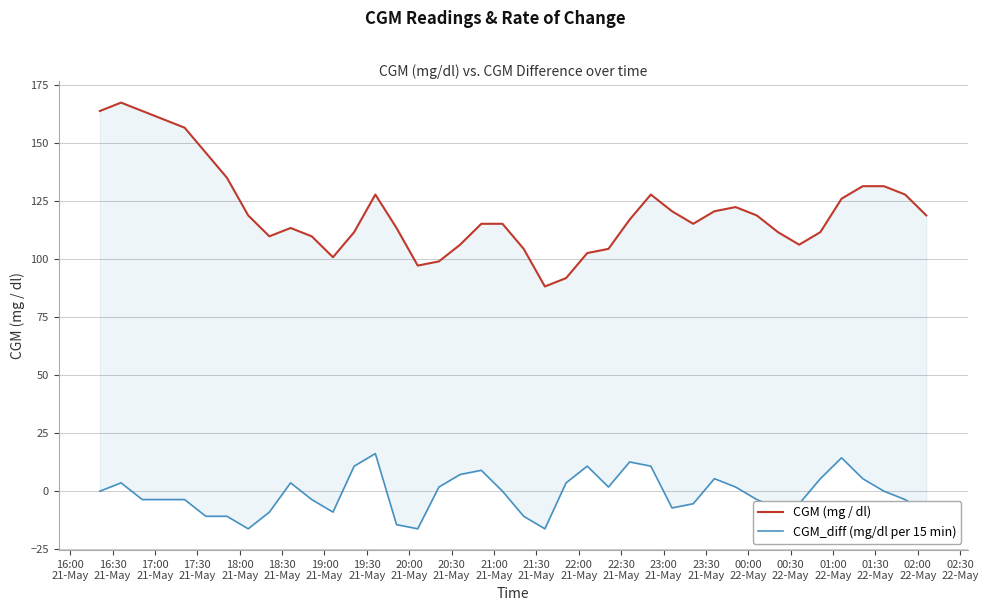

What are all the series names shown in the legend?

CGM (mg / dl), CGM_diff (mg/dl per 15 min)